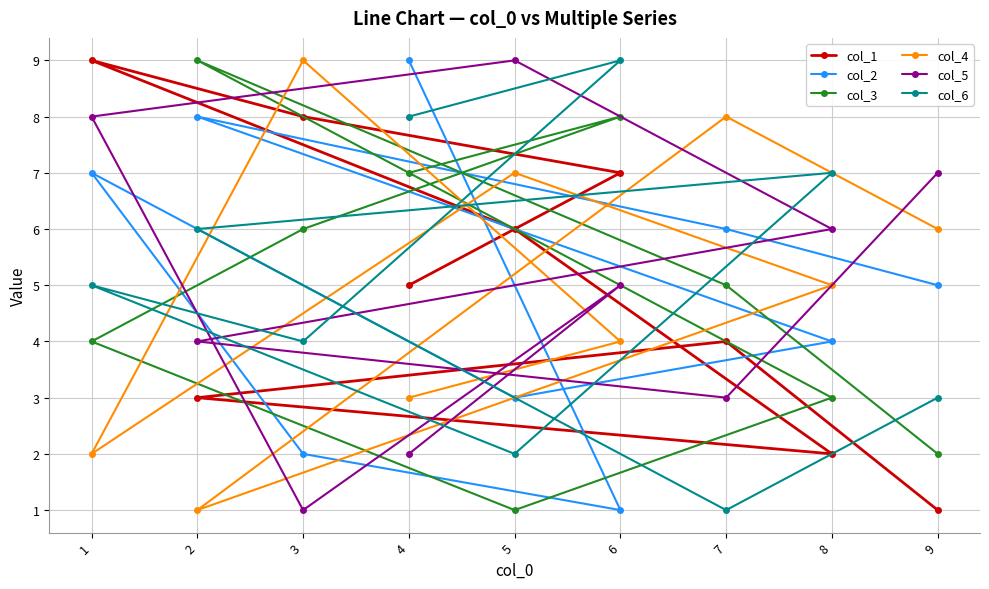

List the labels in order of col_1 value, largest first.

1, 3, 6, 5, 4, 7, 2, 8, 9